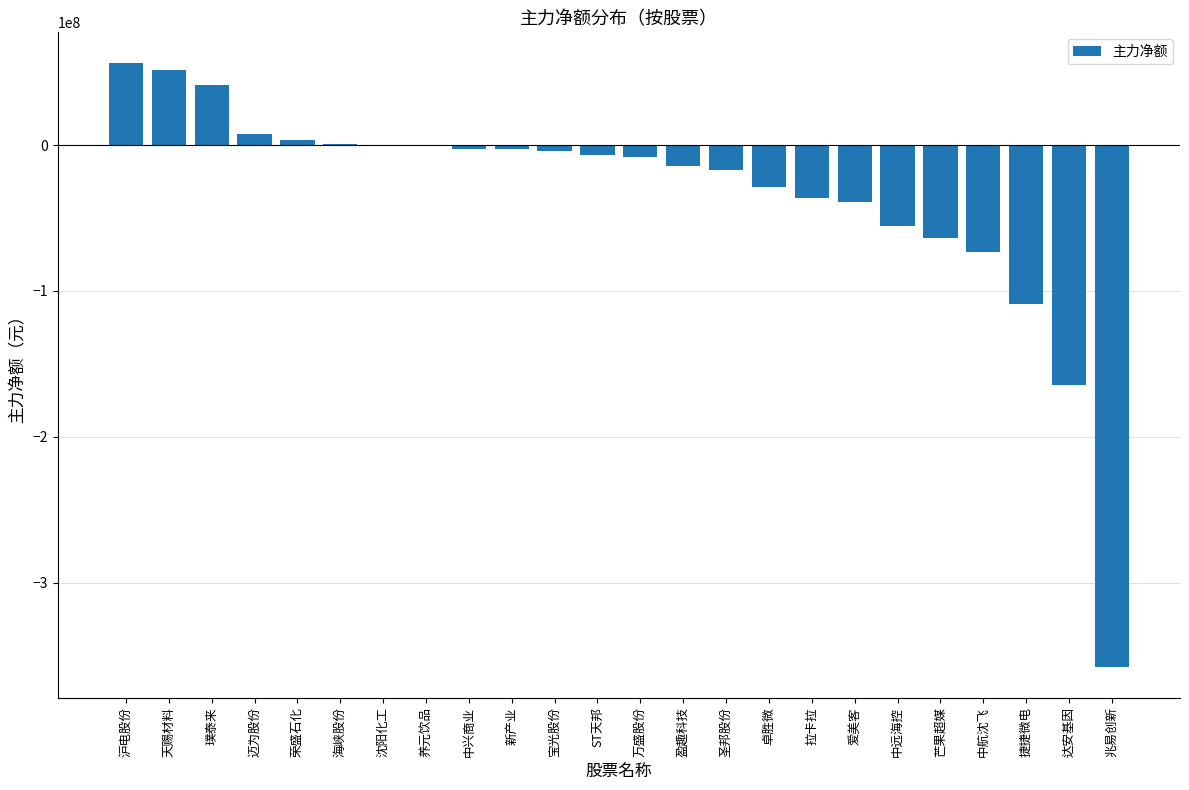

Where is the data nearest to the value -150853809?

达安基因